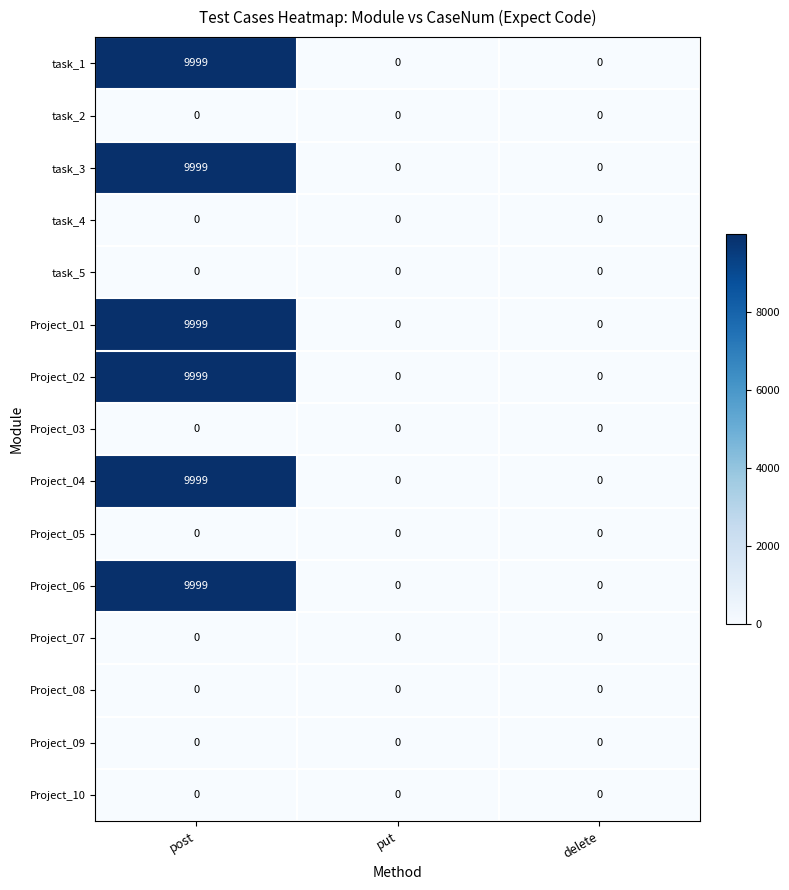

What is the maximum value shown in the chart?

9999